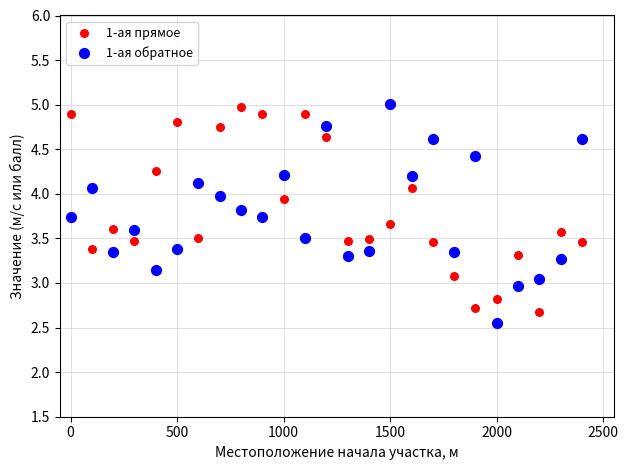

What is the X range (max minus min) for the scatter plot?

2400.0